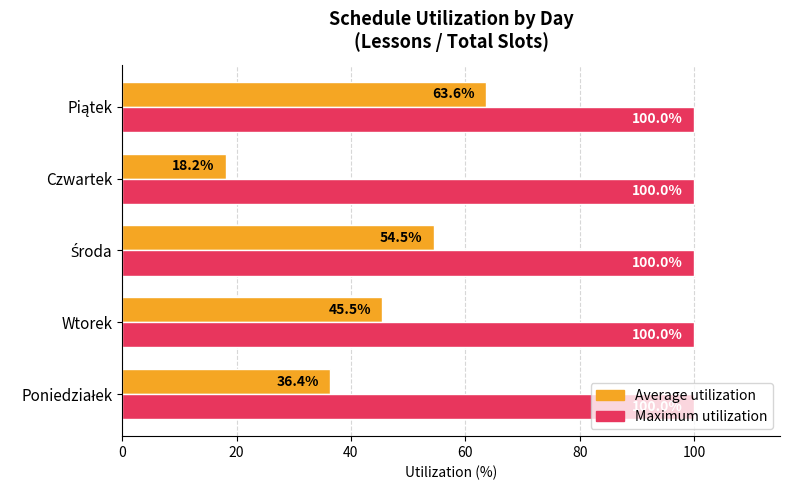

Which category has the lowest value in the Average utilization series?

Czwartek